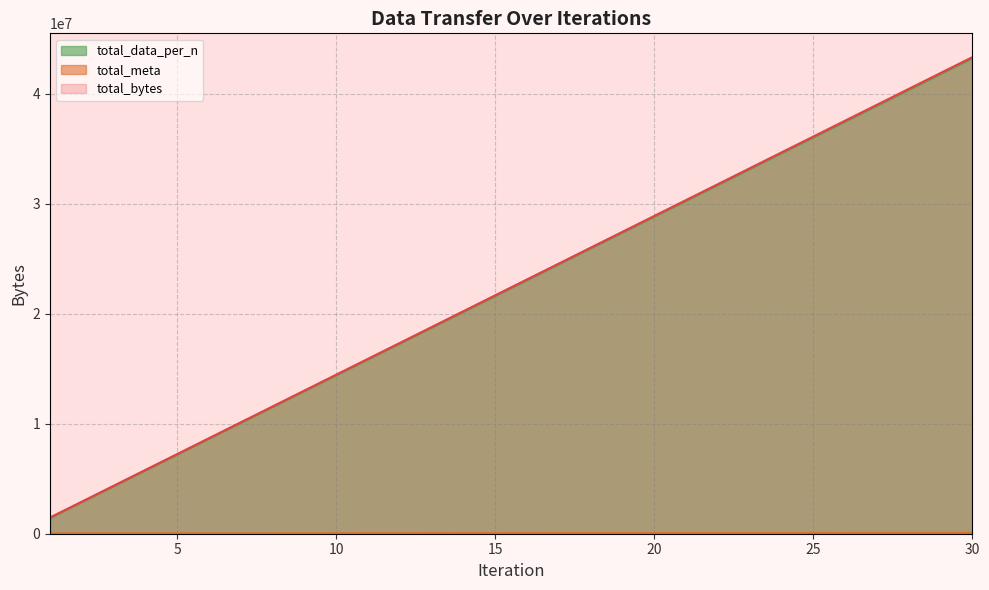

True or false: total_data_per_n and total_meta cross at least once.

False